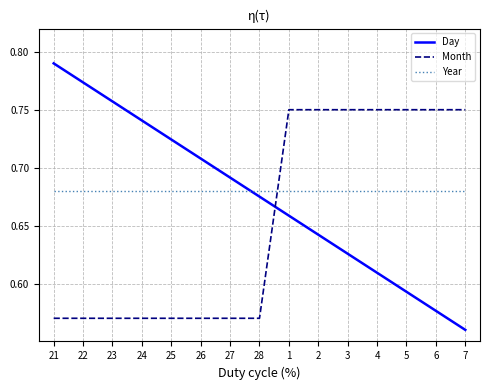

Is this an area chart (filled region under the line)?

No